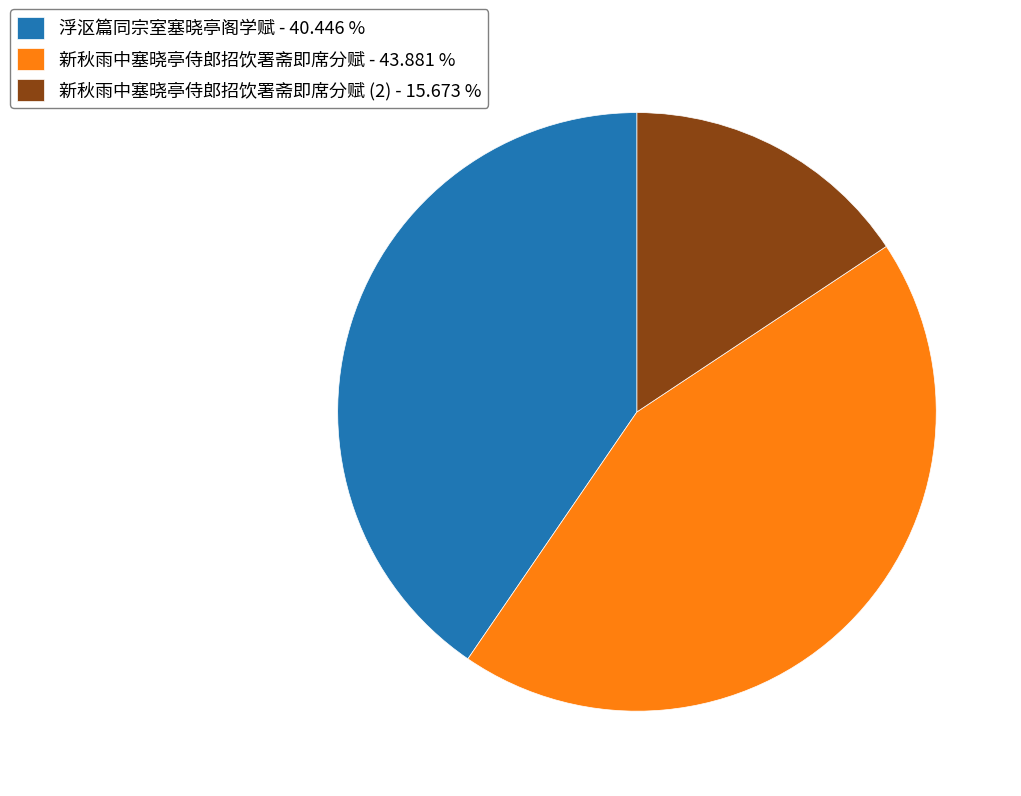

Rank the categories by value from lowest to highest.

新秋雨中塞晓亭侍郎招饮署斋即席分赋 (2) - 15.673 %, 浮沤篇同宗室塞晓亭阁学赋 - 40.446 %, 新秋雨中塞晓亭侍郎招饮署斋即席分赋 - 43.881 %